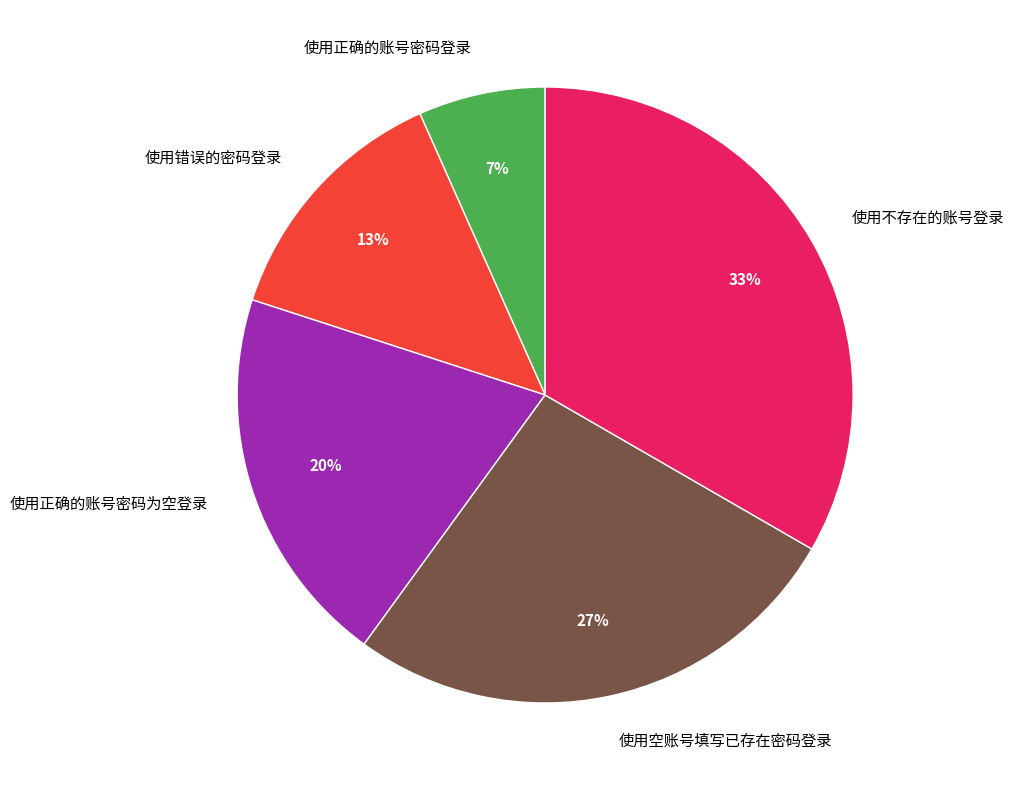

Between 使用正确的账号密码为空登录 and 使用空账号填写已存在密码登录, which is larger?

使用空账号填写已存在密码登录